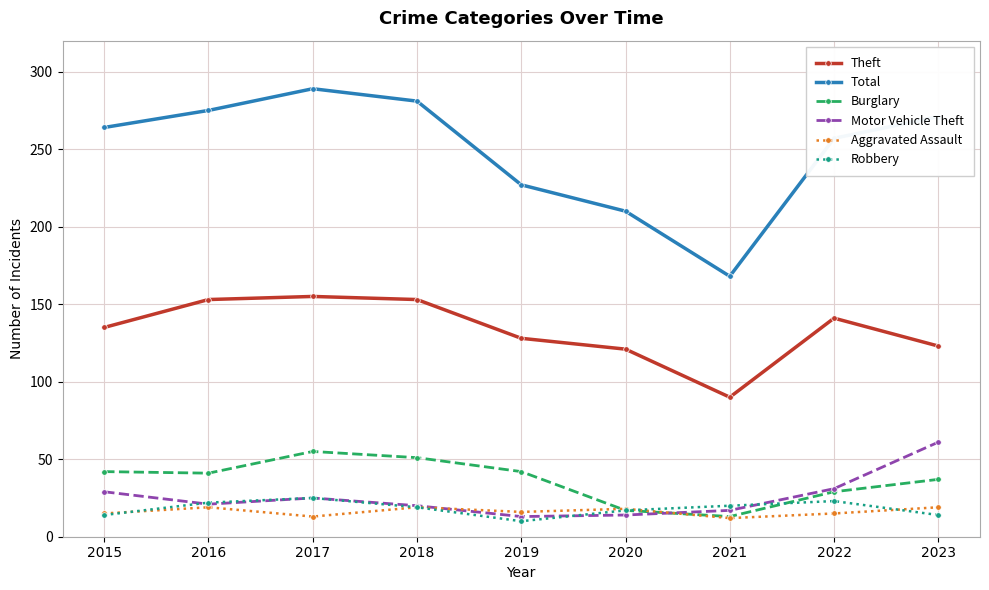

What is the smallest value displayed?

10